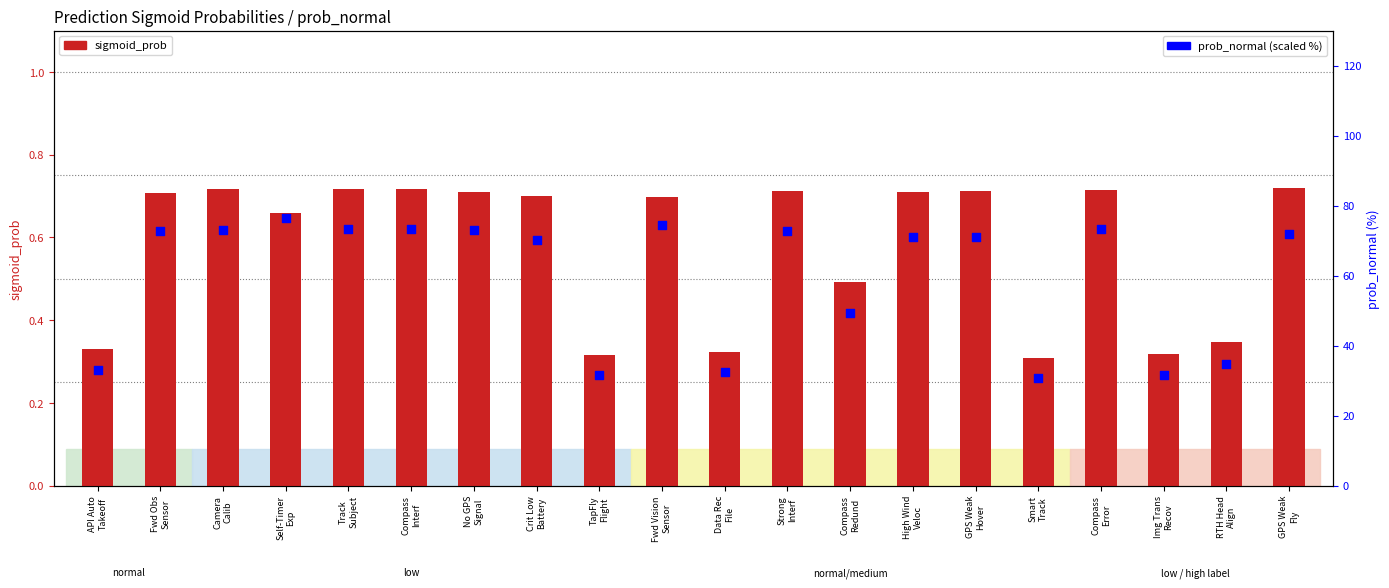

What is the total value across all series at Compass
Error?

74.0